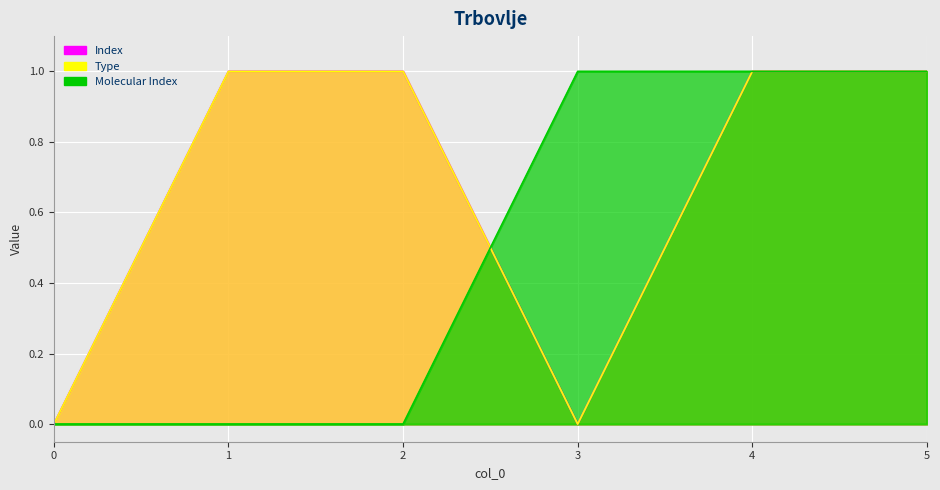

Where do Molecular Index and Type first cross each other?

2 and 3